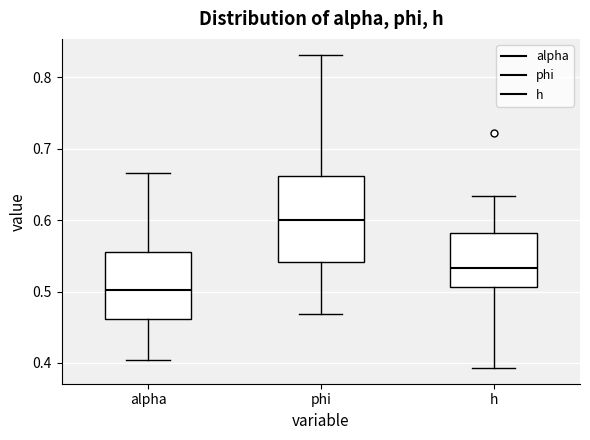

Where is the upper edge of the box for alpha on the y-axis? The values are not printed on the chart, so give them approximately, as read against the axis.

0.55